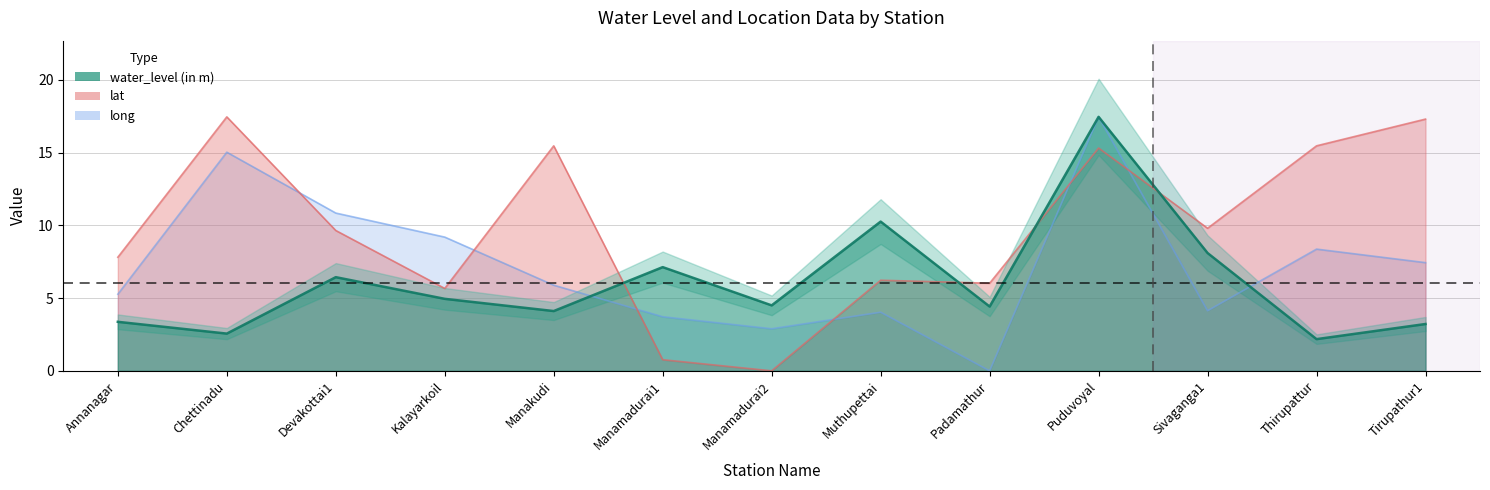

How many data points in lat are less than 9?

6